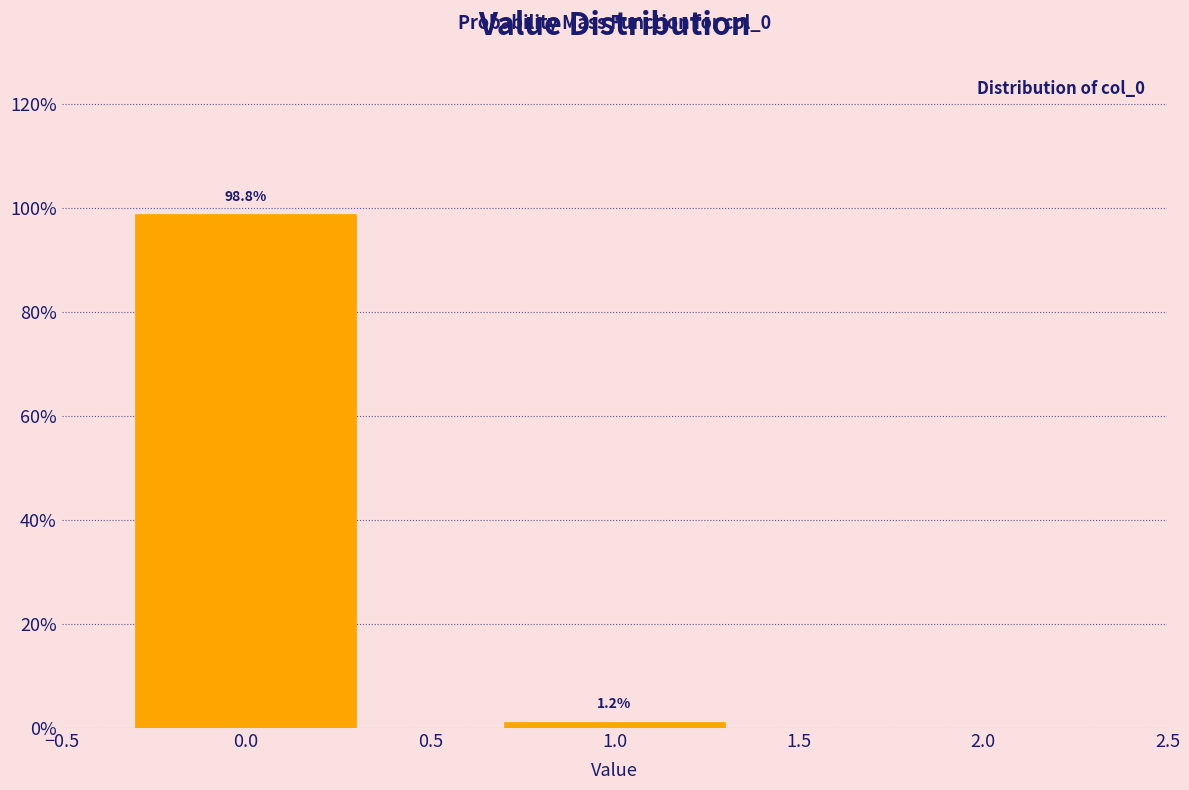

Which label corresponds to the smallest value in the chart?

1.0